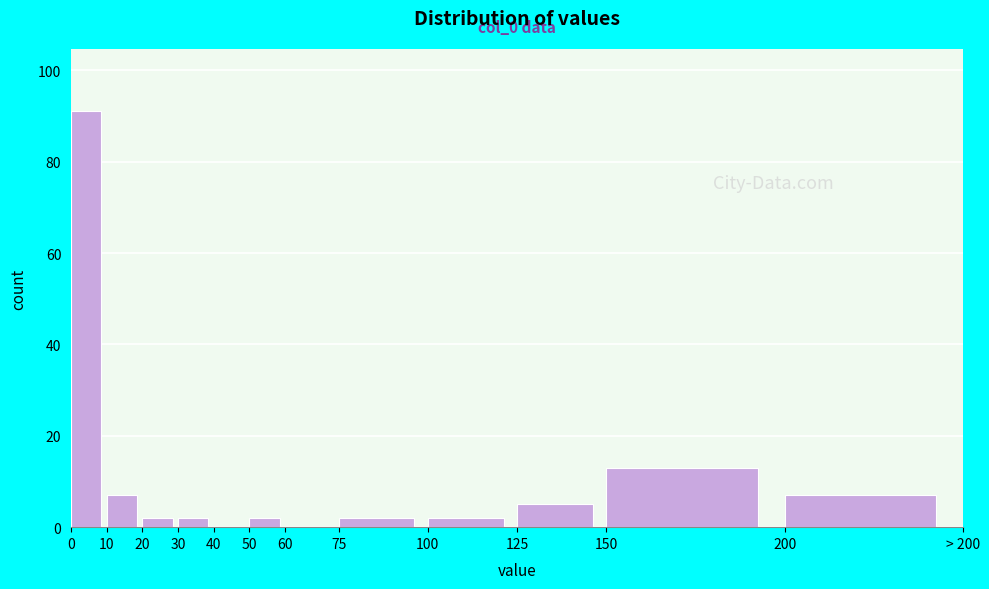

Reading left to right, list all the values displayed in this chart.

0=91	10=7	20=2	30=2	40=0	50=2	60=0	75=2	100=2	125=5	150=13	200=7